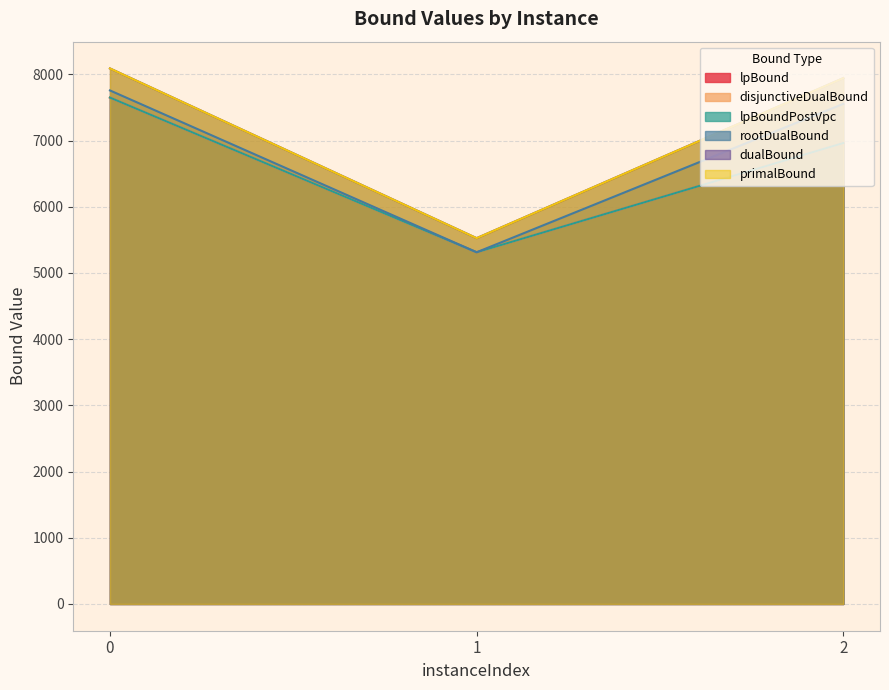

At which label is primalBound closest to 6808?

2